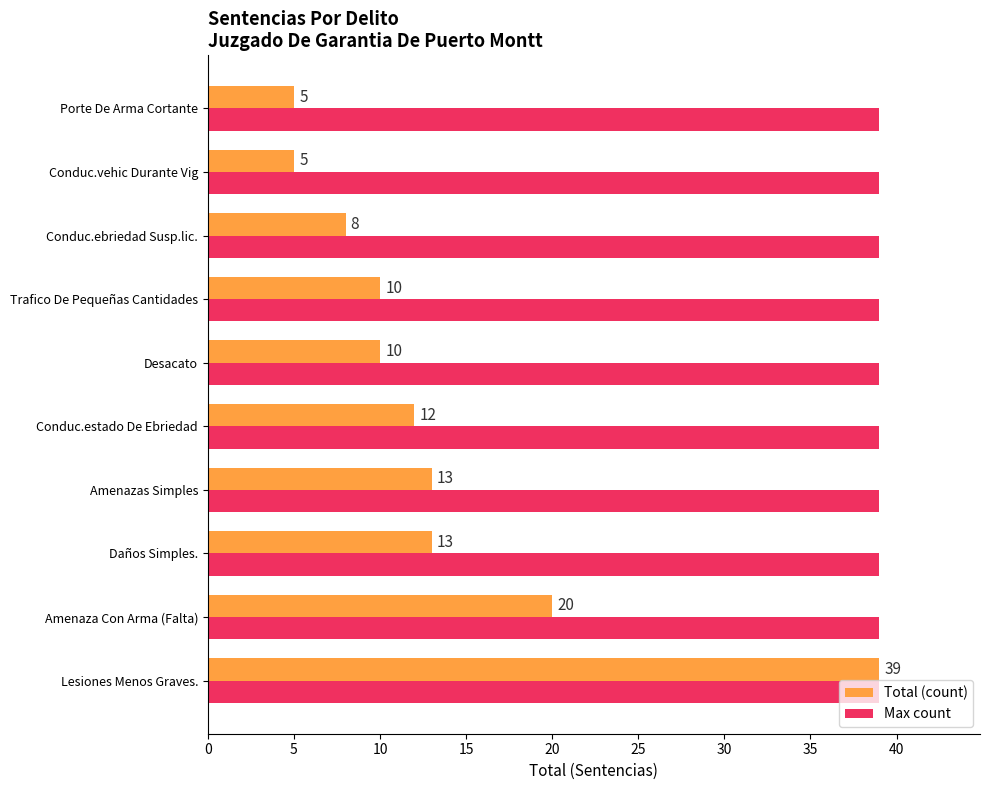

What is the sum of all Total (count) values?

135